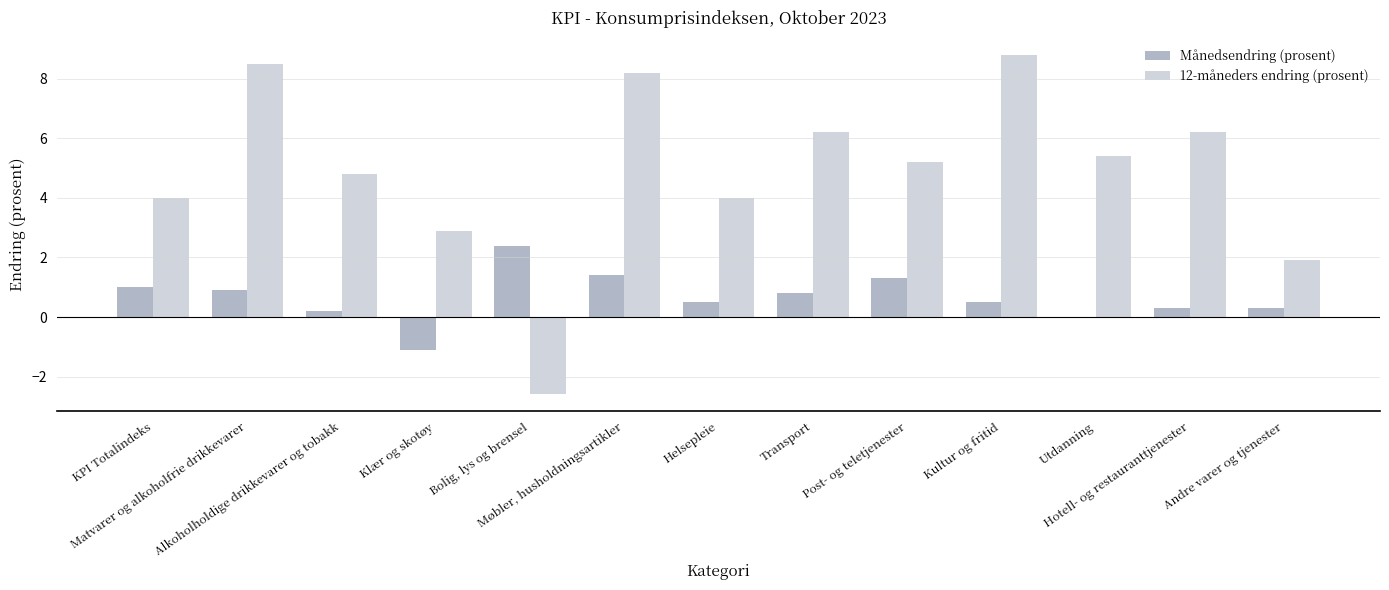

Which series has the largest total across all categories?

12-måneders endring (prosent)